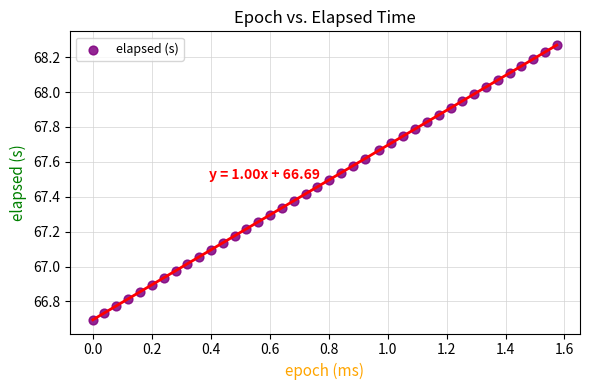

What is the range of Y values (max minus min)?

1.6